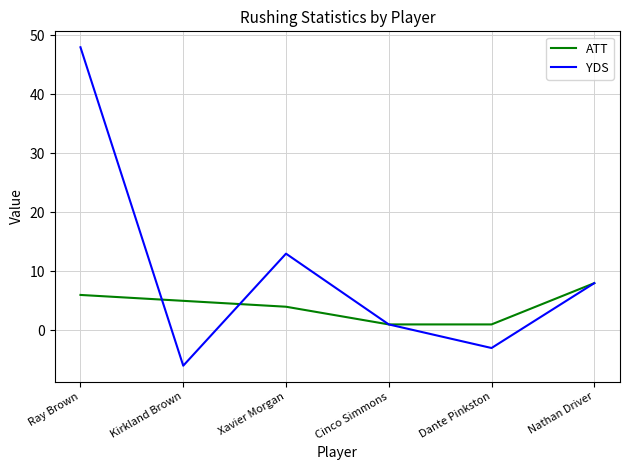

Is this an area chart (filled region under the line)?

No